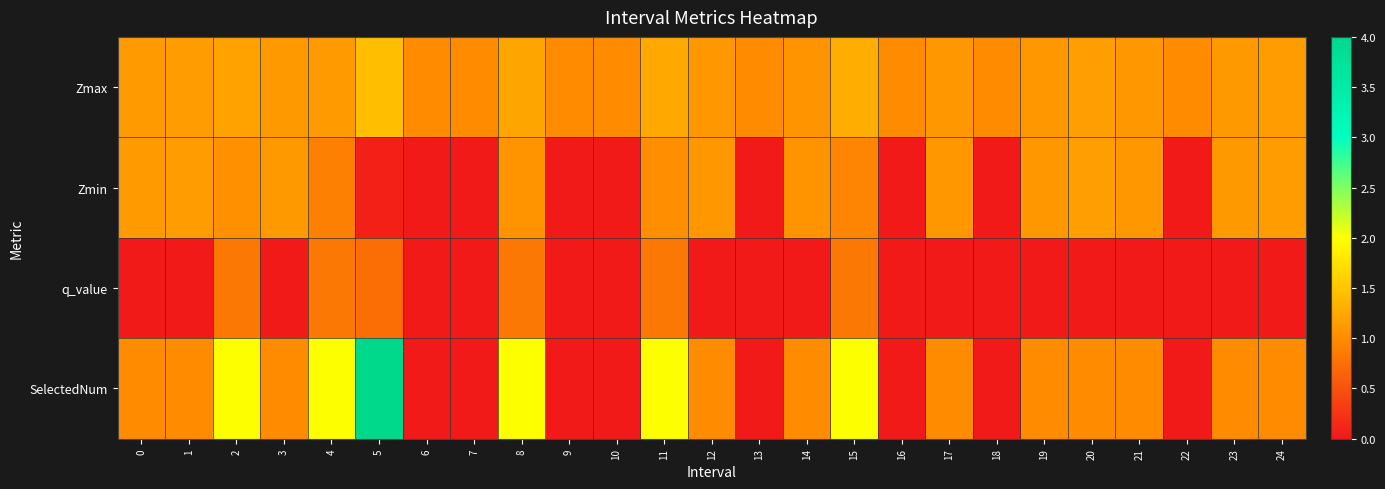

At which category is the sum across all series the highest?

5